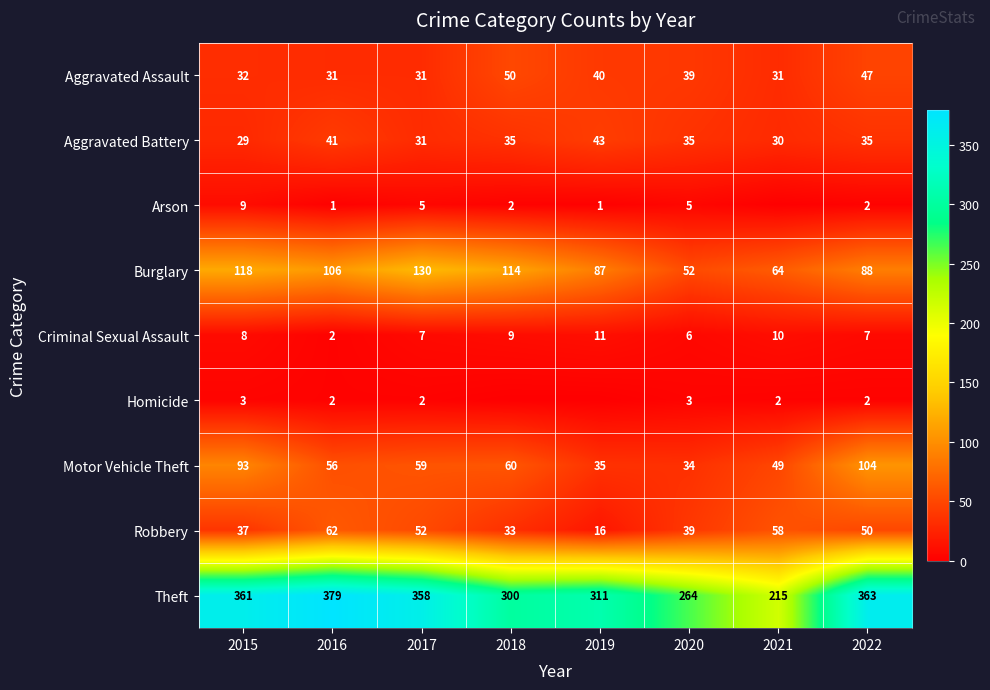

Where does the Robbery series first go above 50?

2016